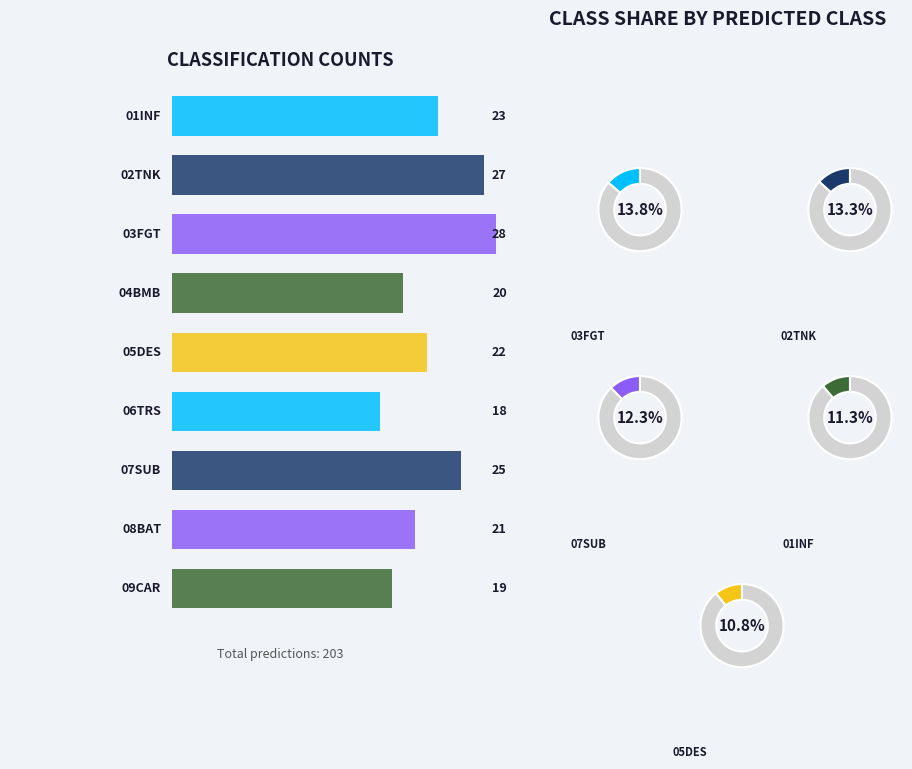

Rank the categories by value from lowest to highest.

06TRS, 09CAR, 04BMB, 08BAT, 05DES, 01INF, 07SUB, 02TNK, 03FGT